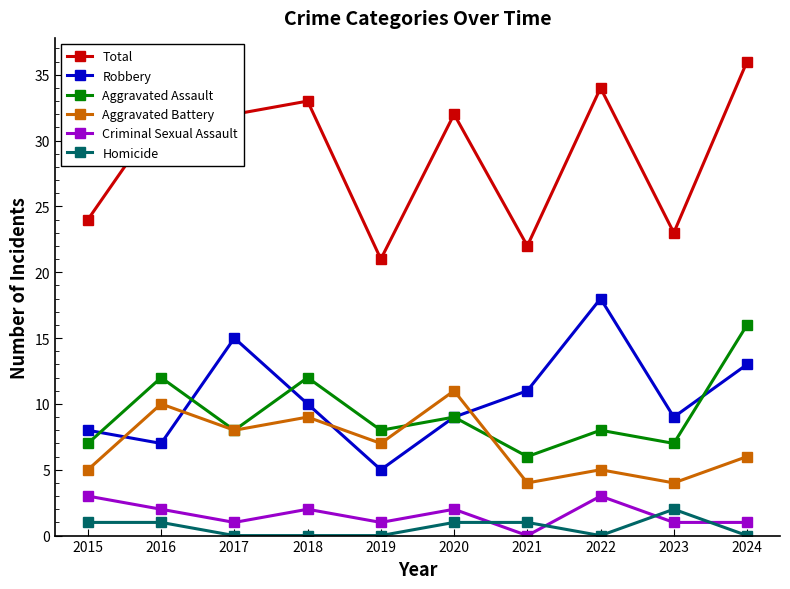

What is the sum of all Robbery values?

105